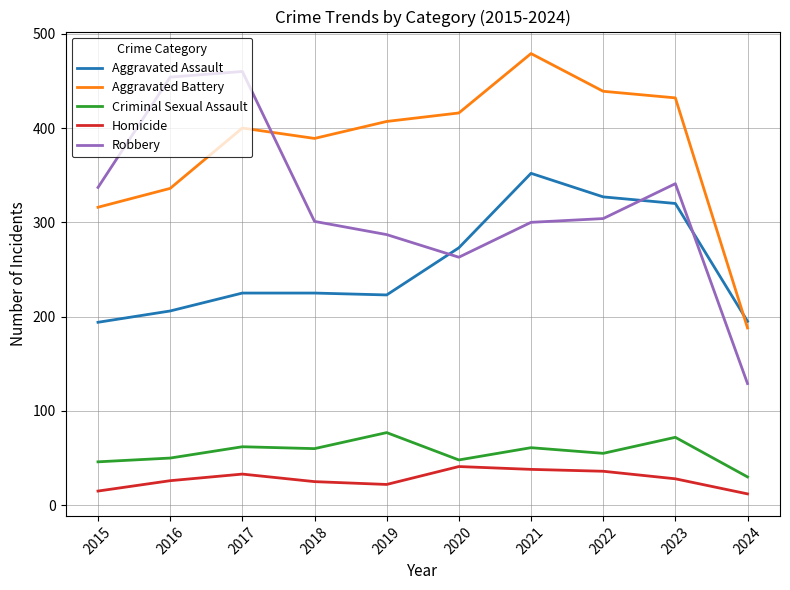

What is the total value across all series at 2016?

1072